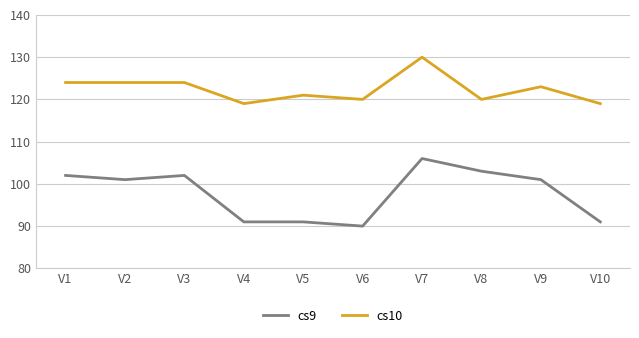

True or false: cs10 has more than 1 points higher than both neighbors.

True